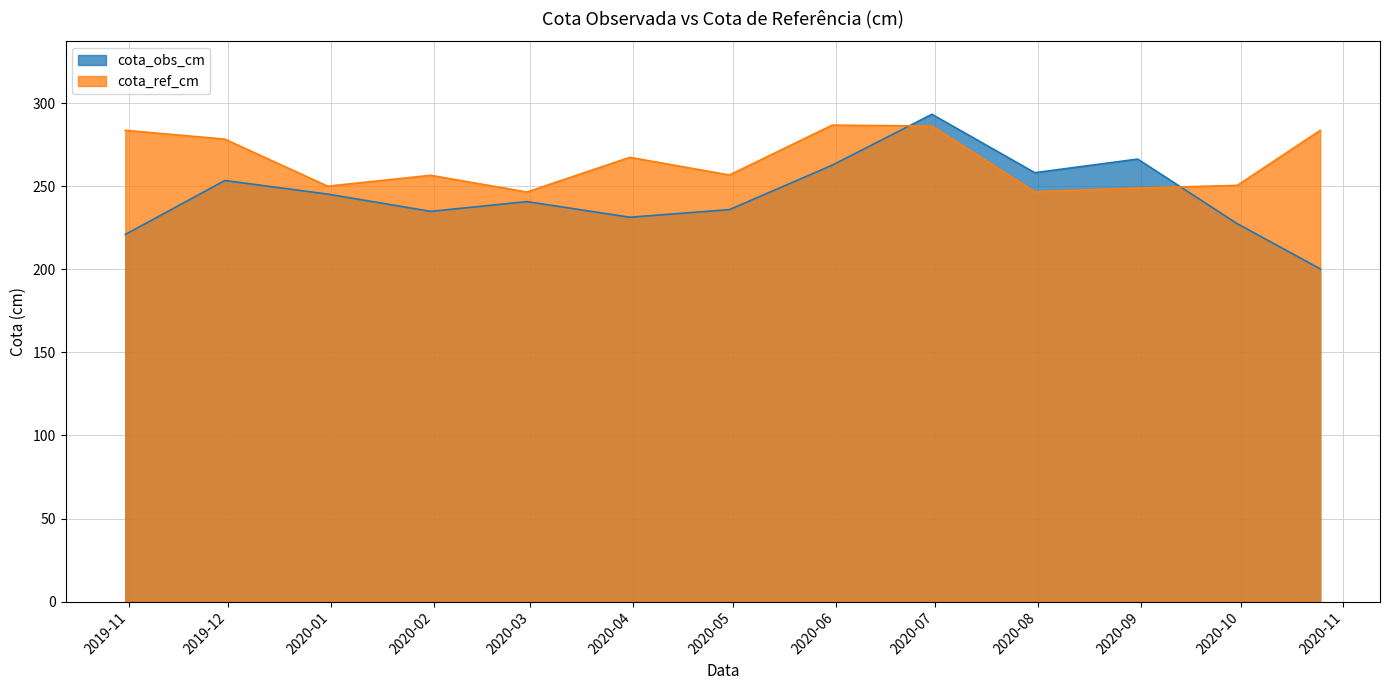

How many intersections are there between cota_obs_cm and cota_ref_cm?

2